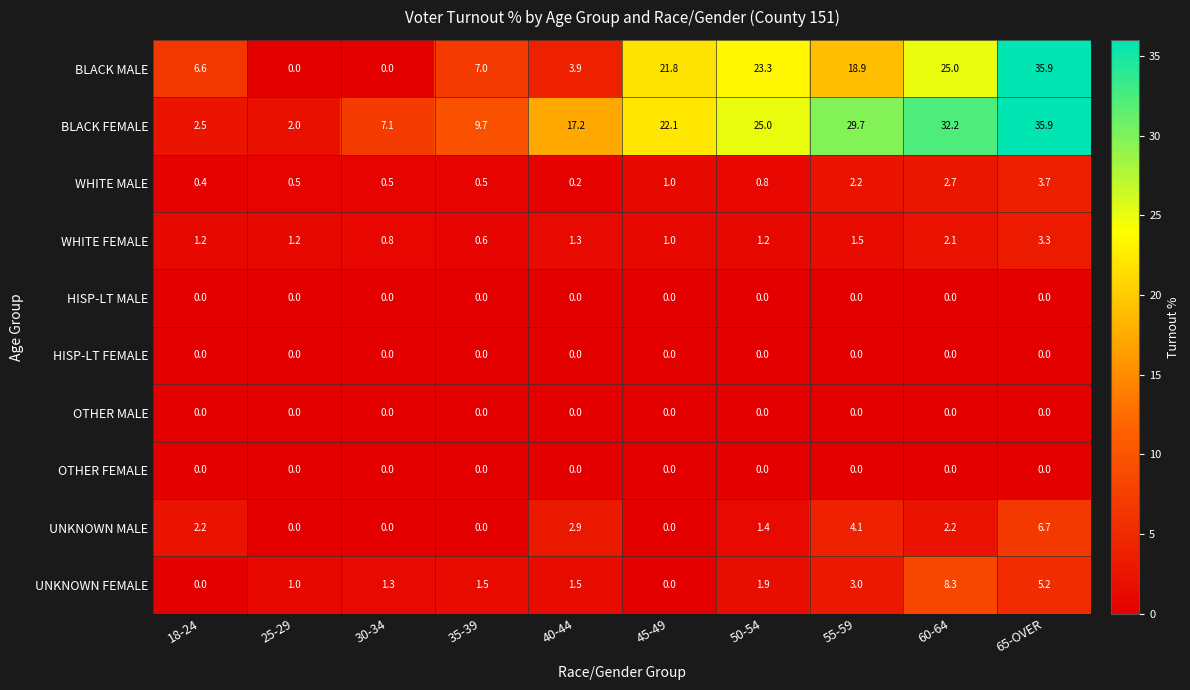

Which category has the lowest value in the BLACK FEMALE series?

25-29